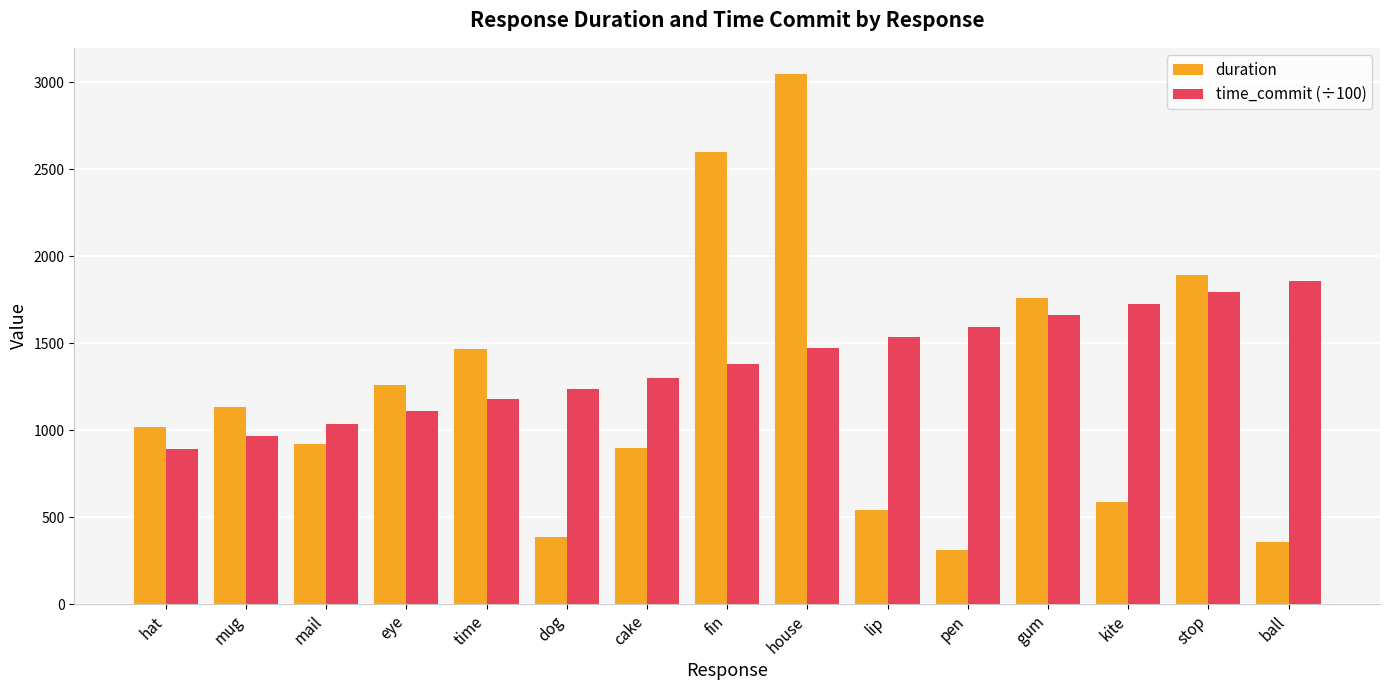

How many bars are there in each group?

2